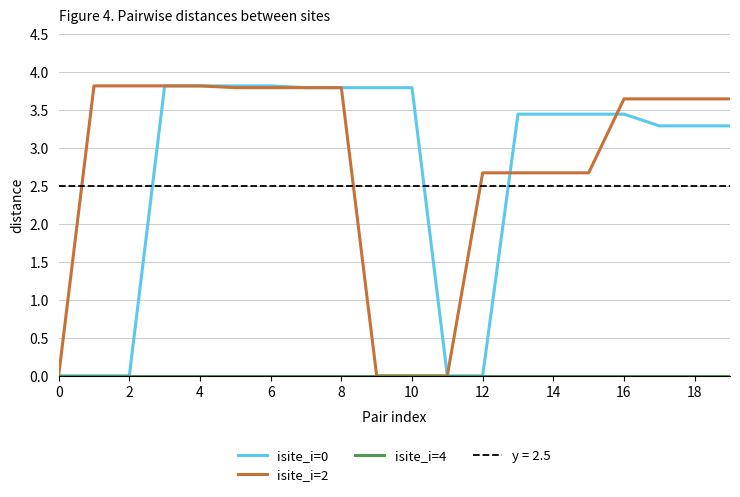

How many data points in isite_i=0 are less than 3?

5